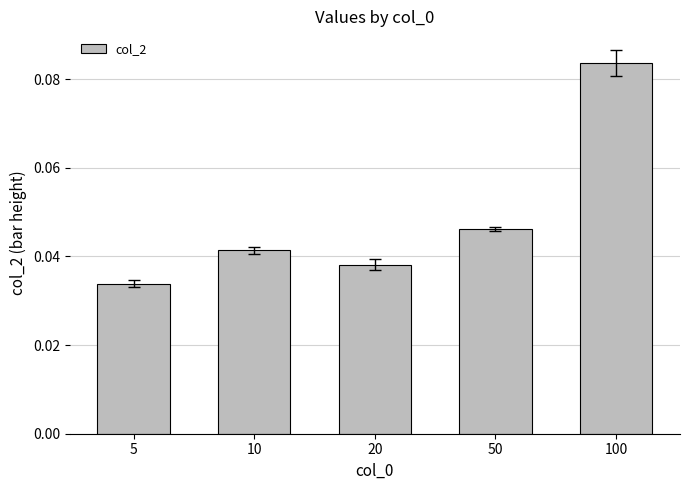

Count the values in the range 0 to 1.

5